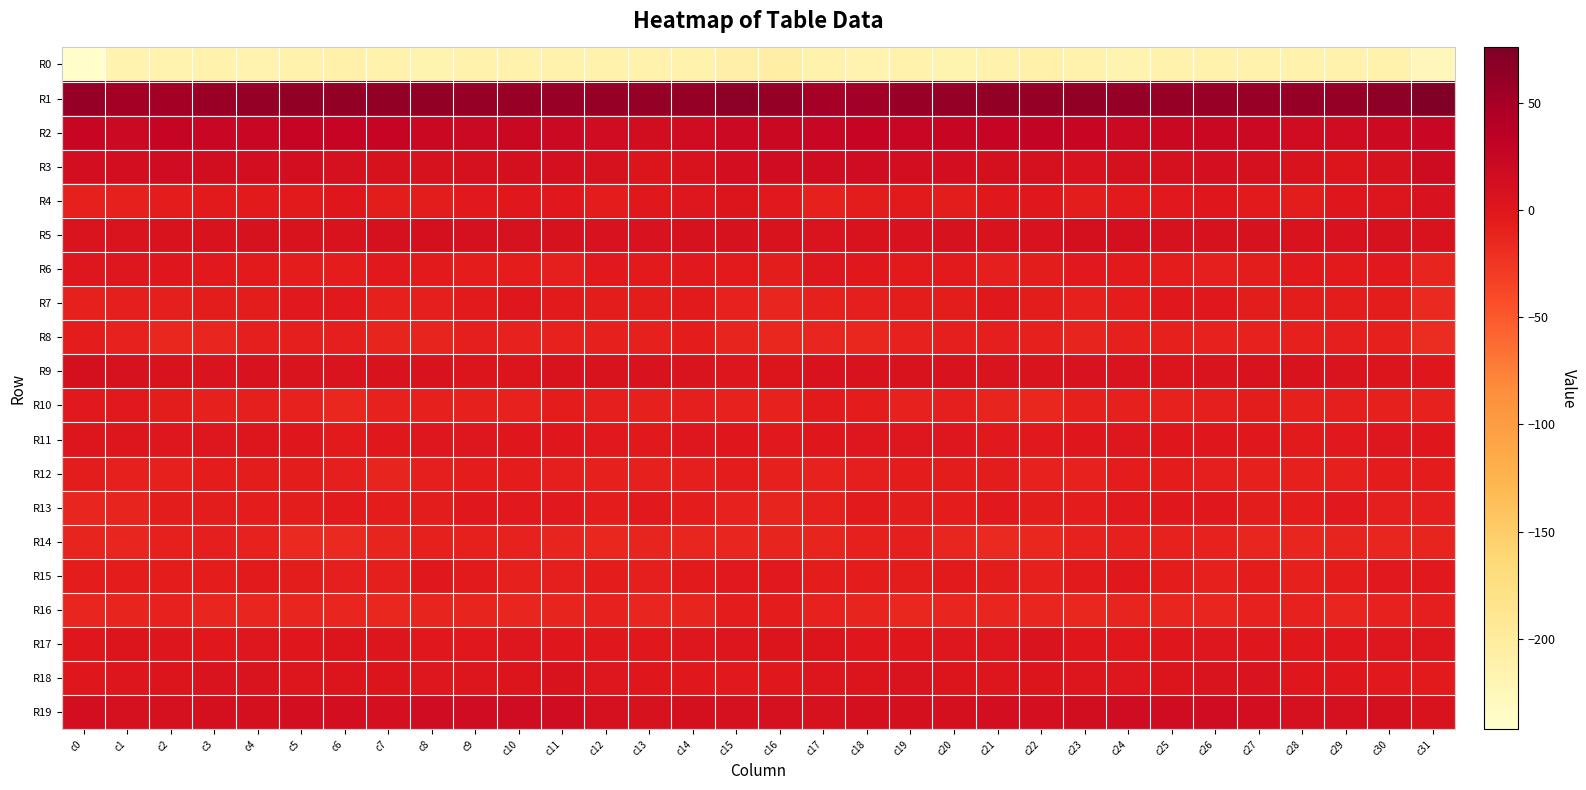

Which category has the highest value across all series?

c31